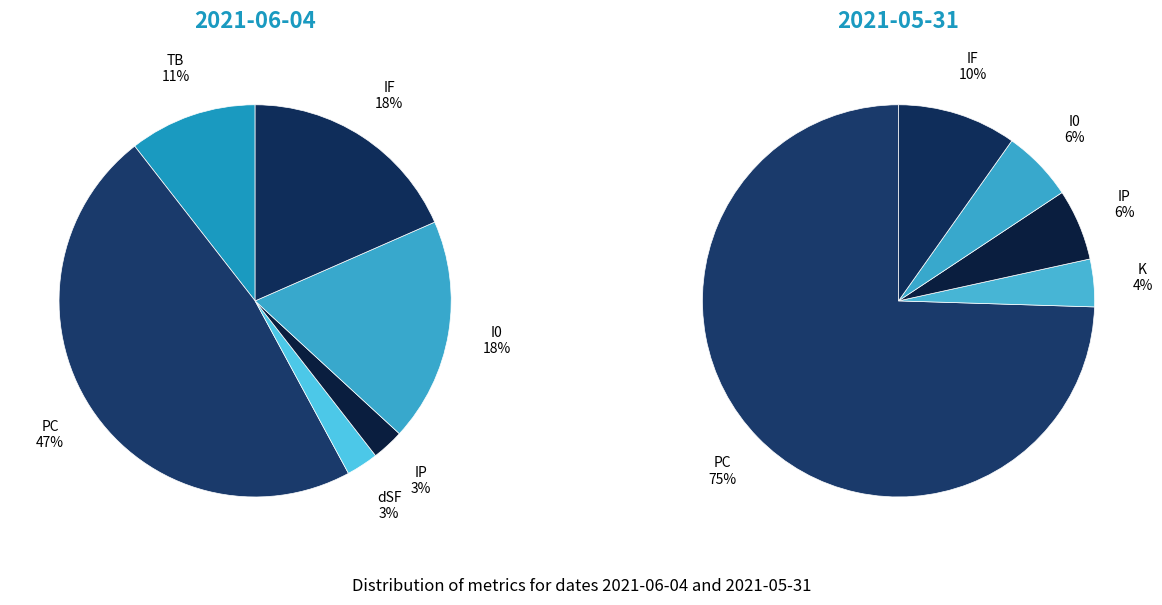

Which slice is the largest?

PC